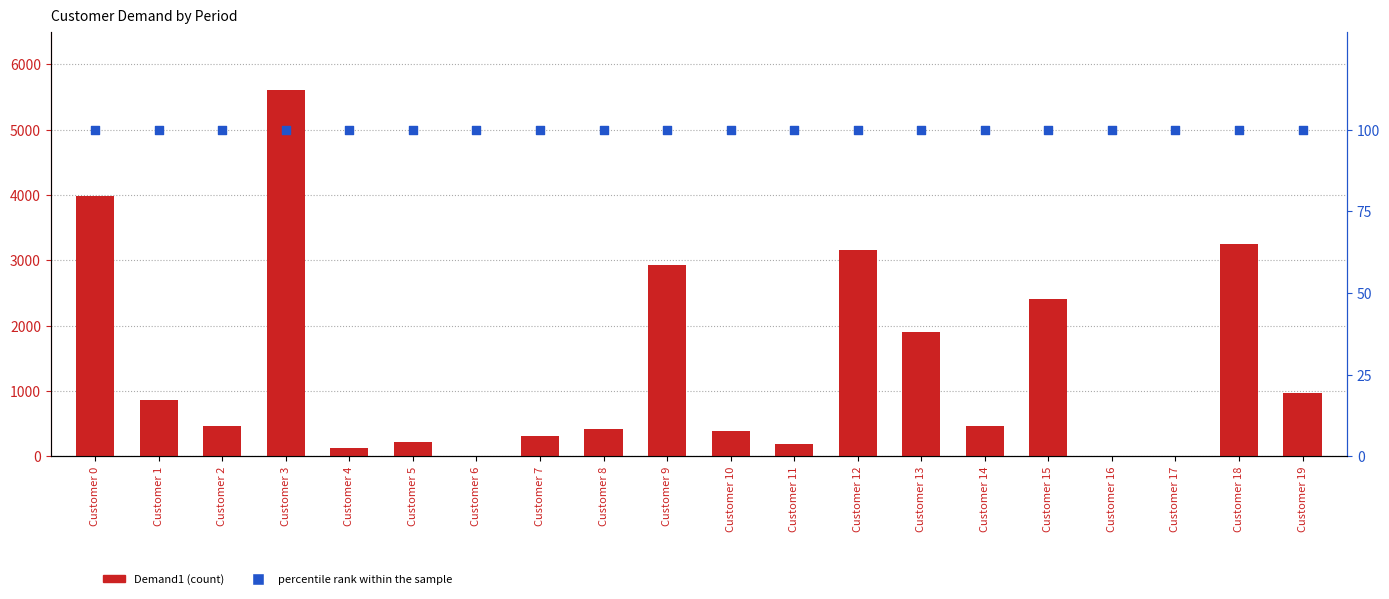

Is the value of percentile rank within sample at Customer 11 greater than the value of Demand1 at Customer 14?

No